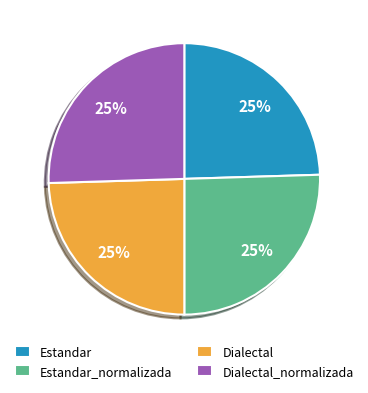

Is it true that Dialectal_normalizada is 25% of the pie?

True